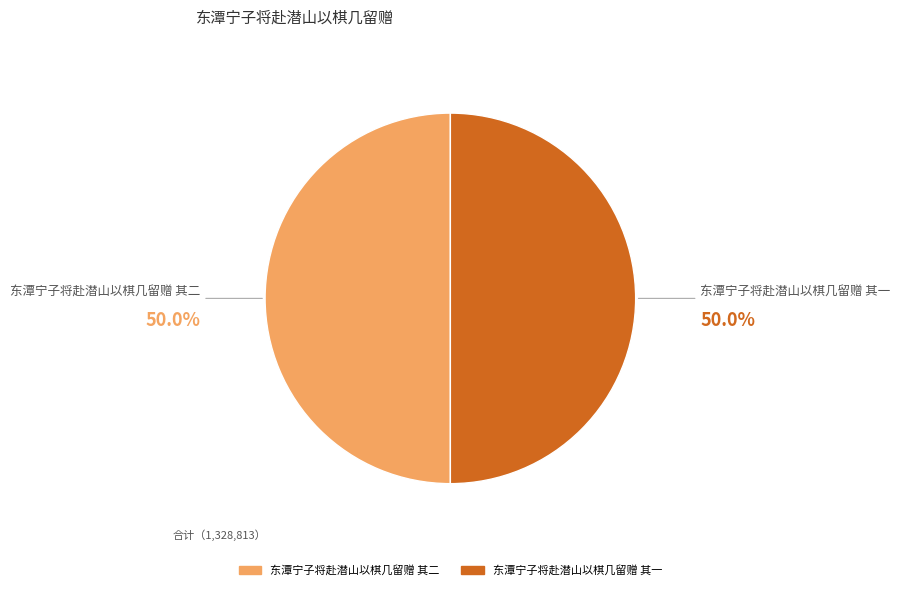

What is the ratio of the value at 东潭宁子将赴潜山以棋几留赠 其二 to the value at 东潭宁子将赴潜山以棋几留赠 其一?

1.0